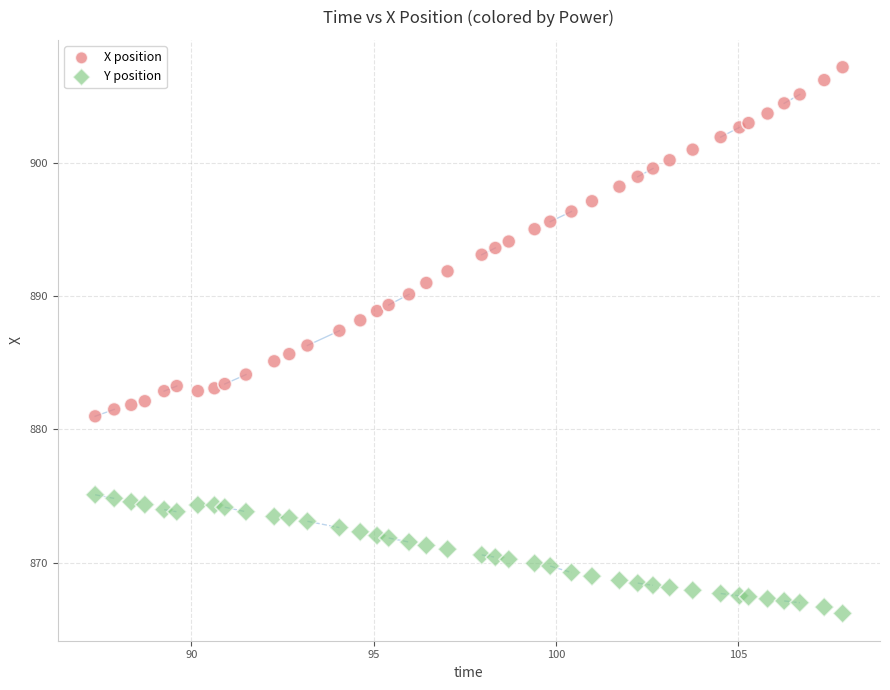

Which series contains the lowest Y value?

Y position